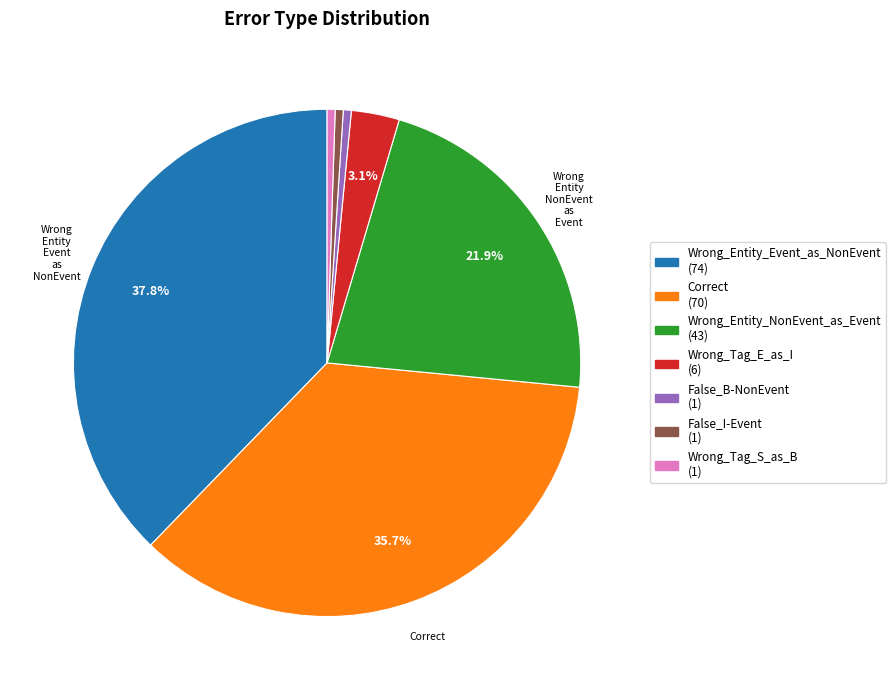

Is there any slice that represents more than half of the pie?

No